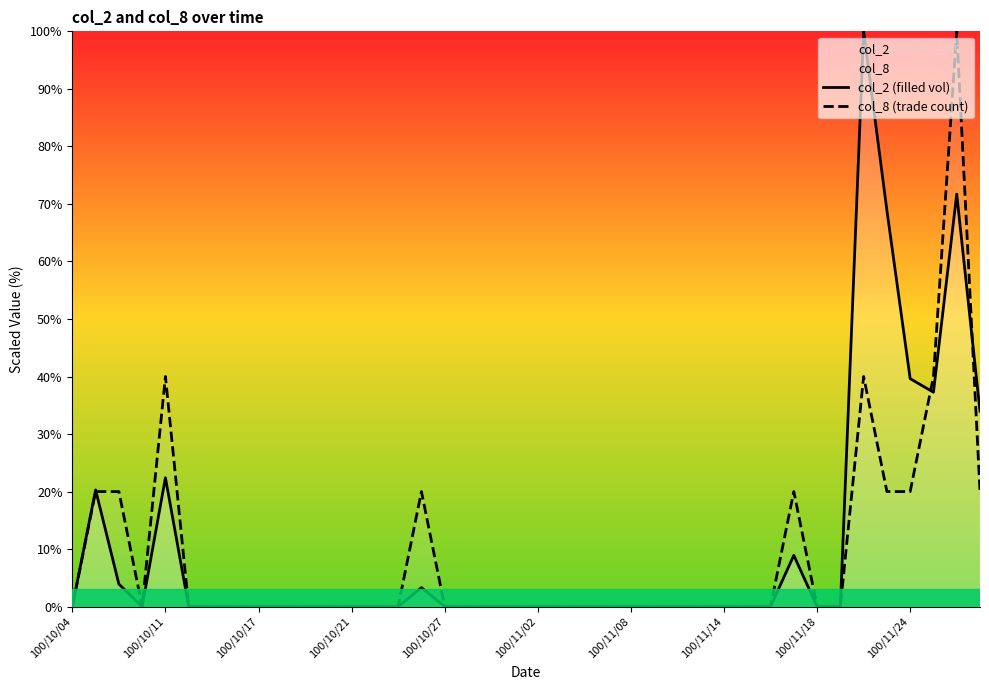

Reading left to right, list all the values displayed in this chart.

col_2 (filled vol): 0.0	20.3	3.9	0.0	22.4	0.0	0.0	0.0	0.0	0.0	0.0	0.0	0.0	0.0	0.0	3.3	0.0	0.0	0.0	0.0	0.0	0.0	0.0	0.0	0.0	0.0	0.0	0.0	0.0	0.0	0.0	8.9	0.0	0.0	100.0	68.9	39.6	37.3	71.7	34.0
col_8 (trade count): 0.0	20.0	20.0	0.0	40.0	0.0	0.0	0.0	0.0	0.0	0.0	0.0	0.0	0.0	0.0	20.0	0.0	0.0	0.0	0.0	0.0	0.0	0.0	0.0	0.0	0.0	0.0	0.0	0.0	0.0	0.0	20.0	0.0	0.0	40.0	20.0	20.0	40.0	100.0	20.0